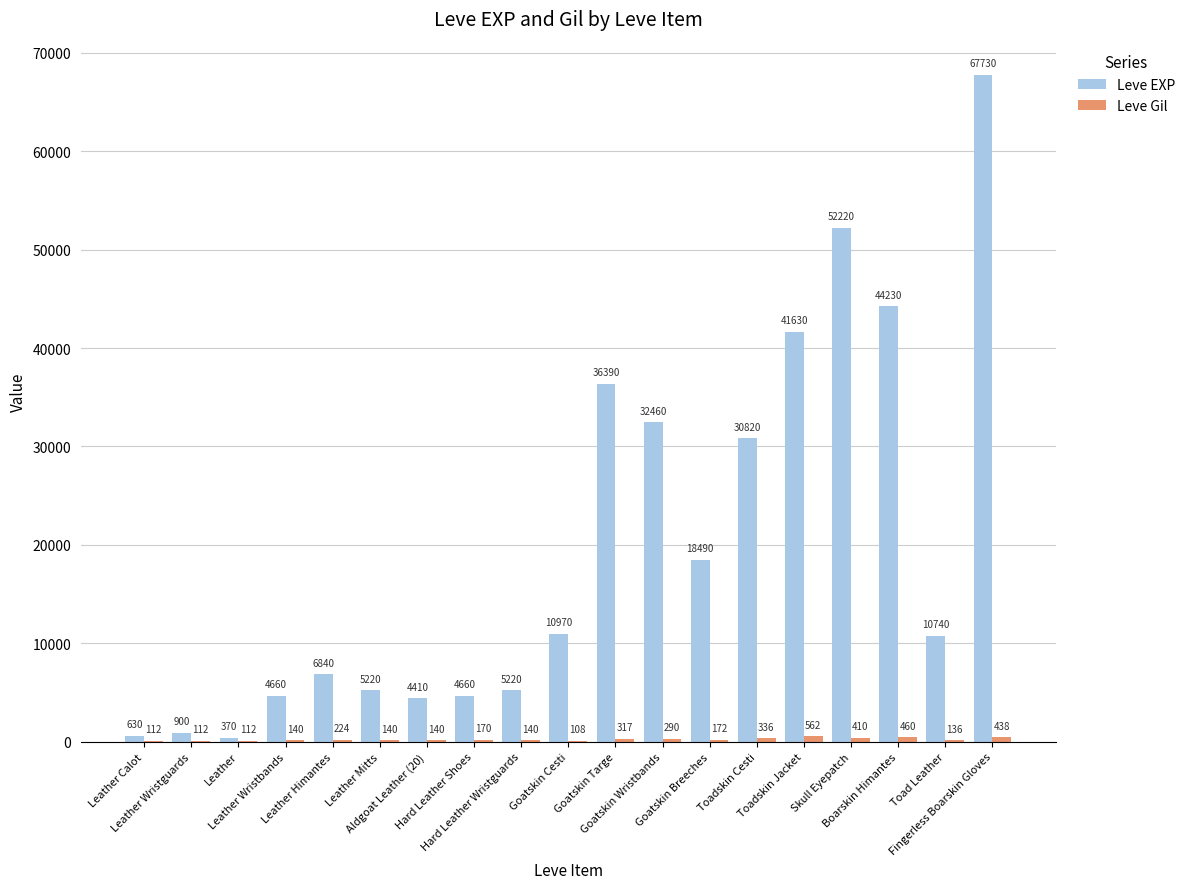

What is the maximum value shown in the chart?

67730